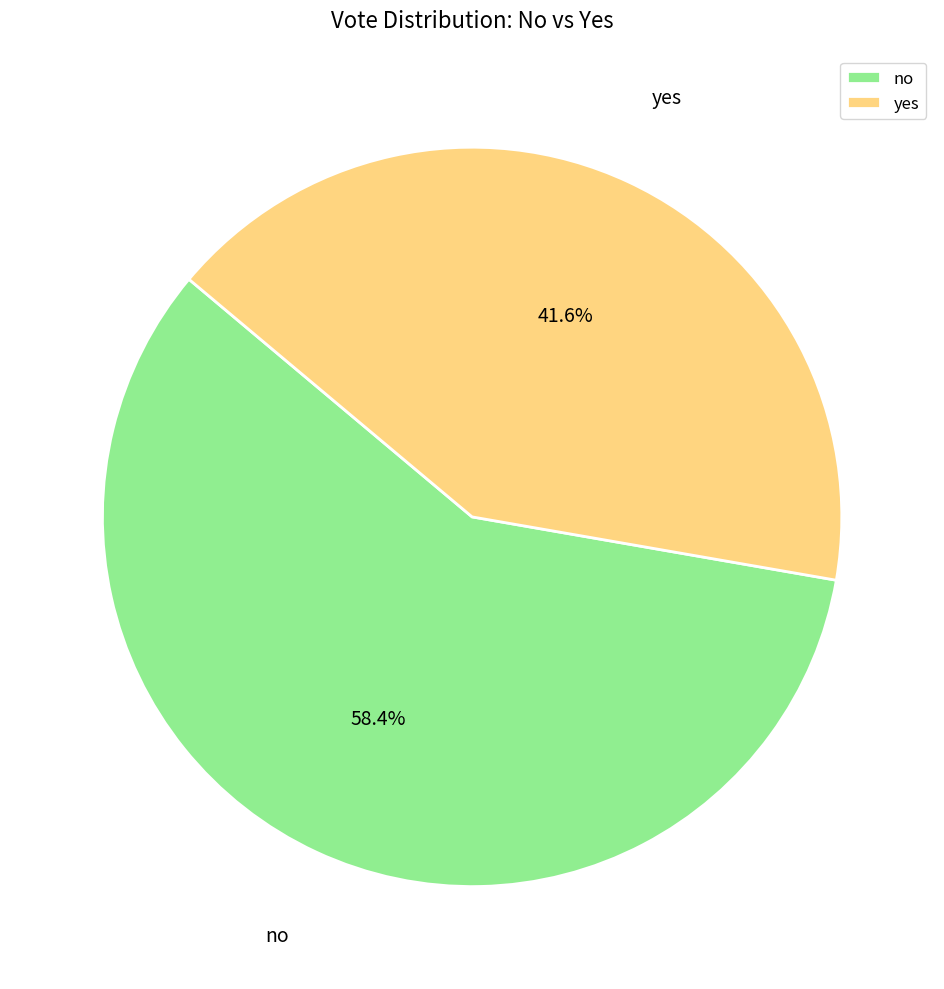

Is there any slice that represents more than half of the pie?

Yes